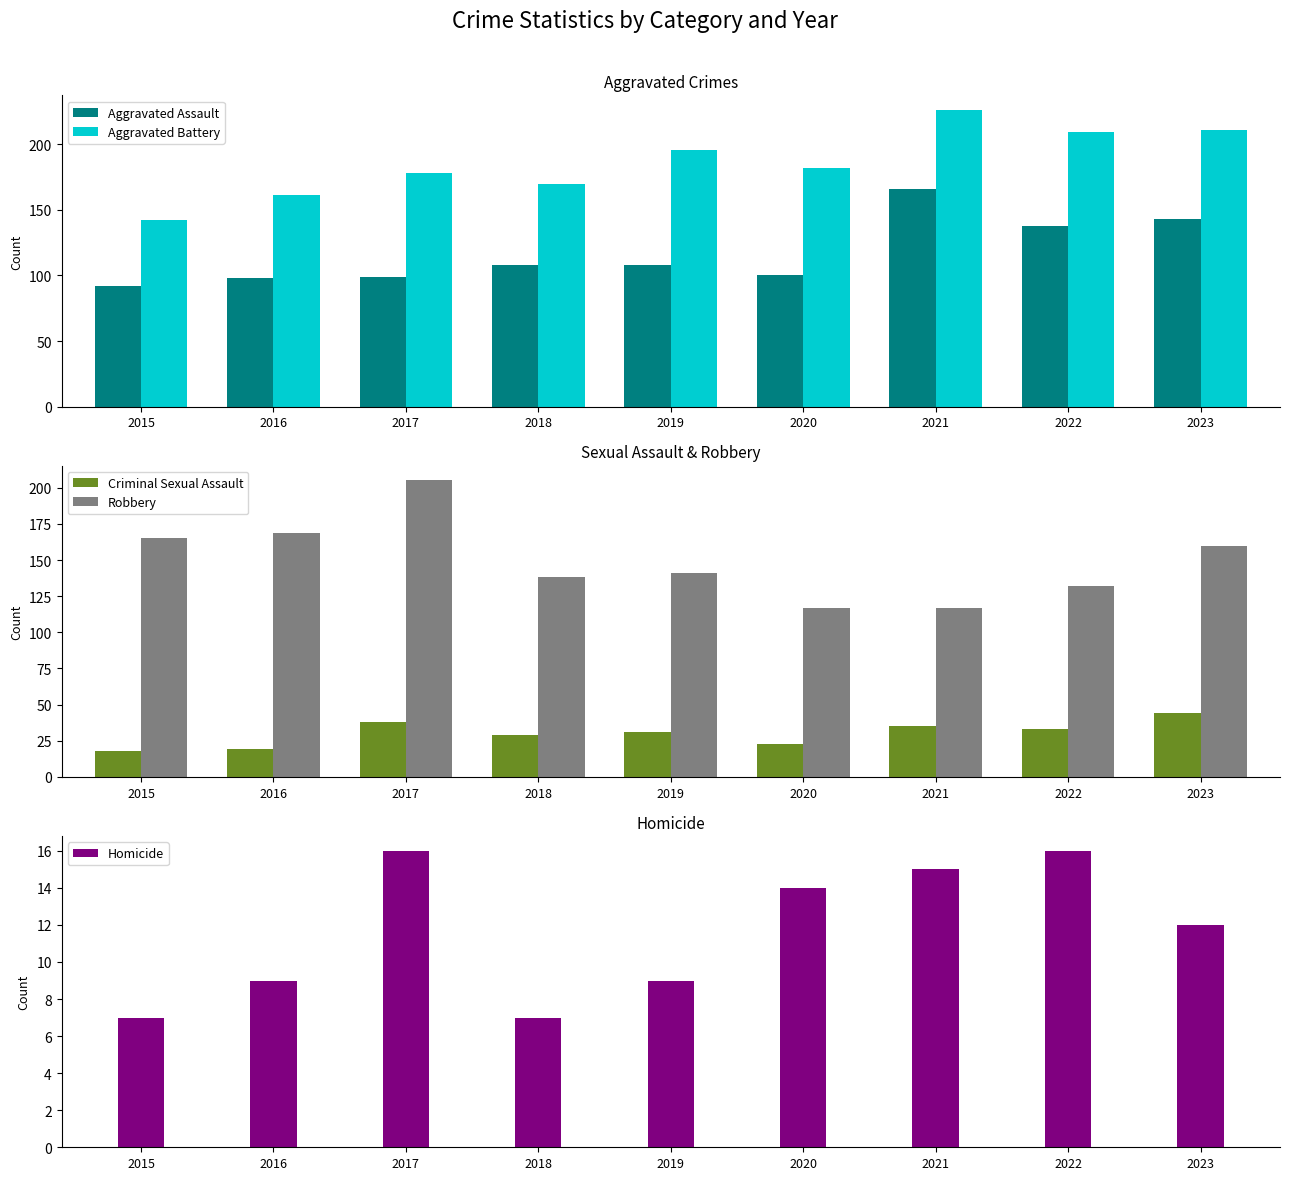

What is the approximate value of Aggravated Battery at 2015, to the nearest 10?

140